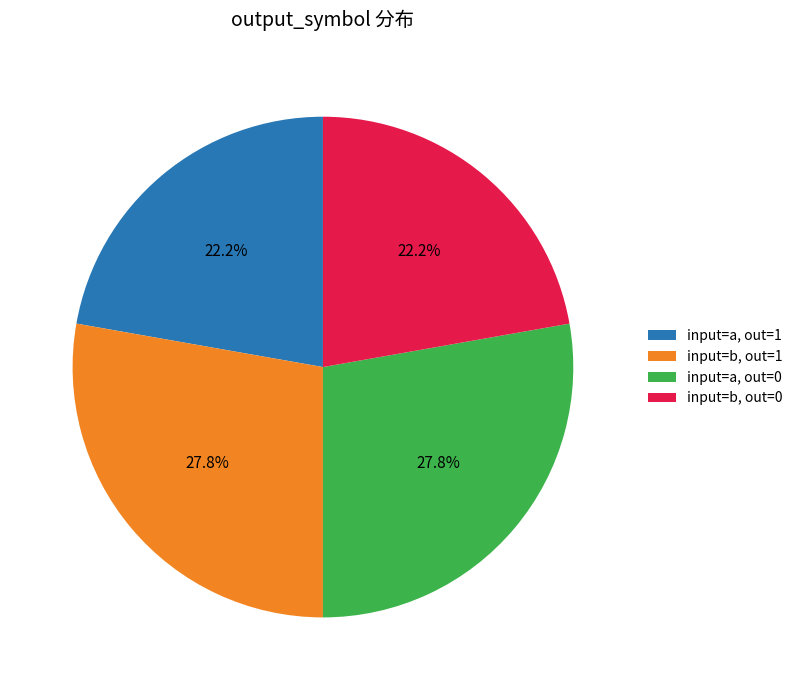

Count the number of slices in the pie.

4